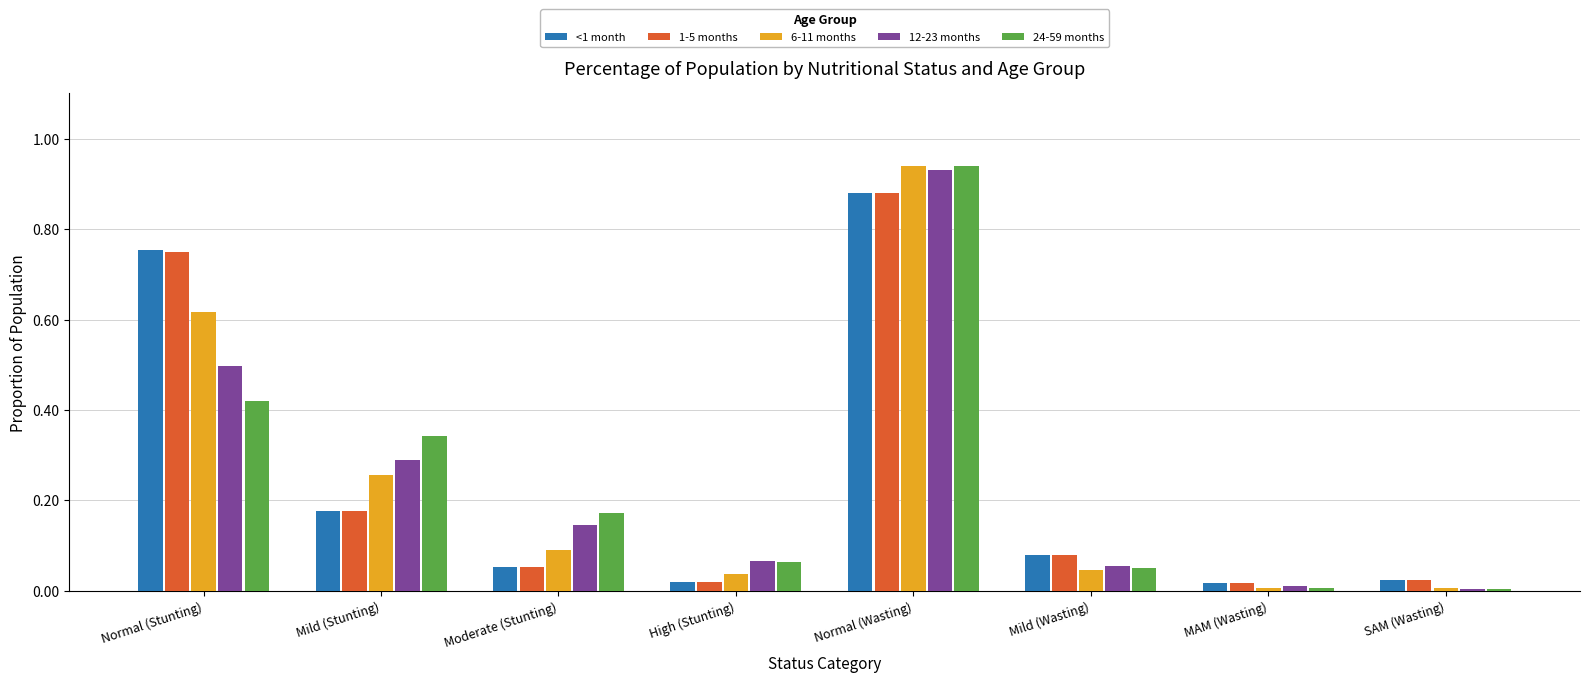

What position from the right is High (Stunting)?

5